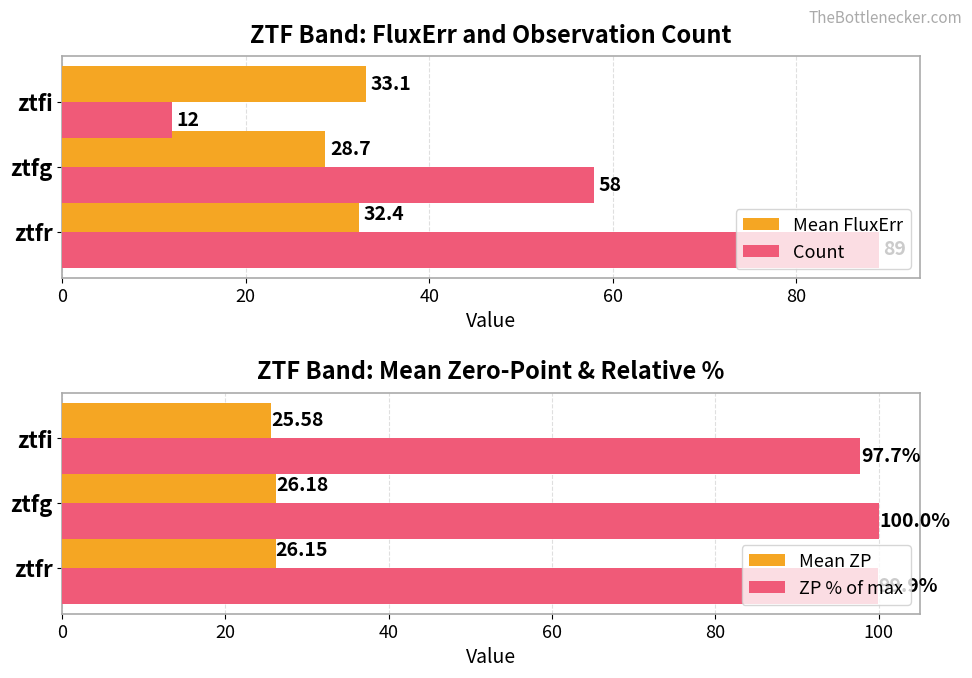

The value of Count at ztfi is 8.2. True or false?

False